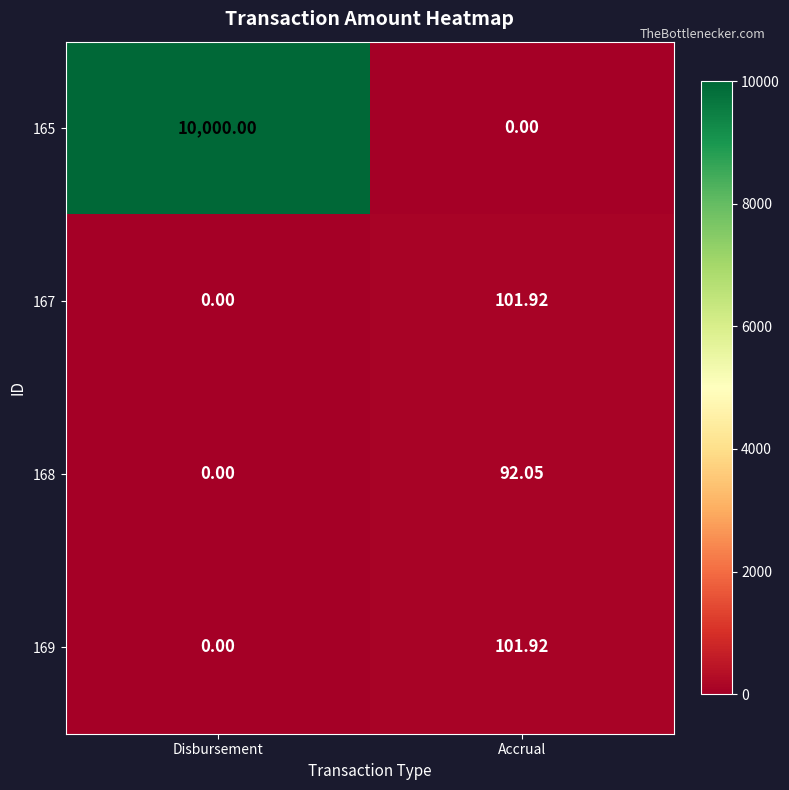

Where does the 168 series first go above 92?

Accrual